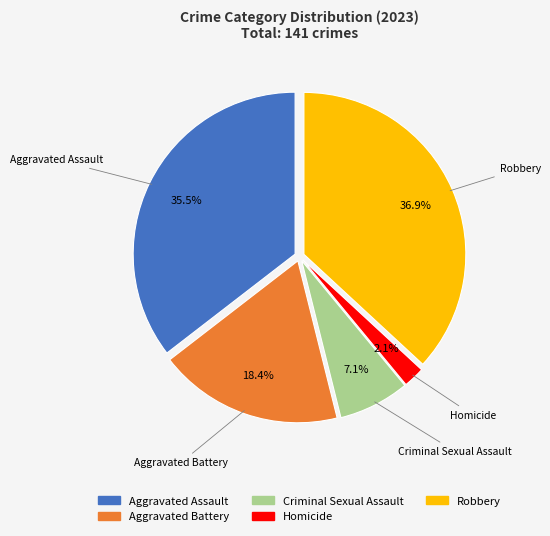

Which has a higher value, Criminal Sexual Assault or Robbery?

Robbery